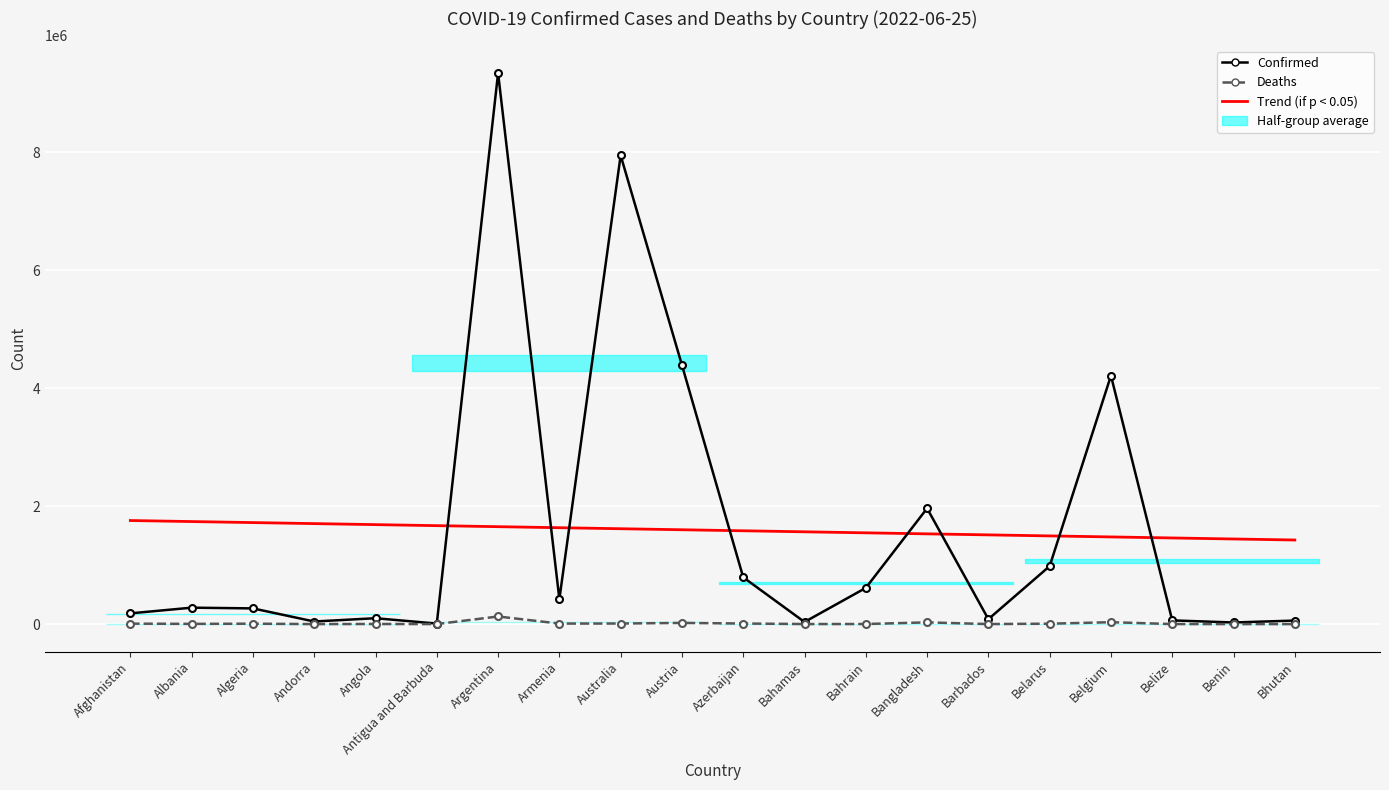

At which category does Deaths reach its first local valley?

Albania